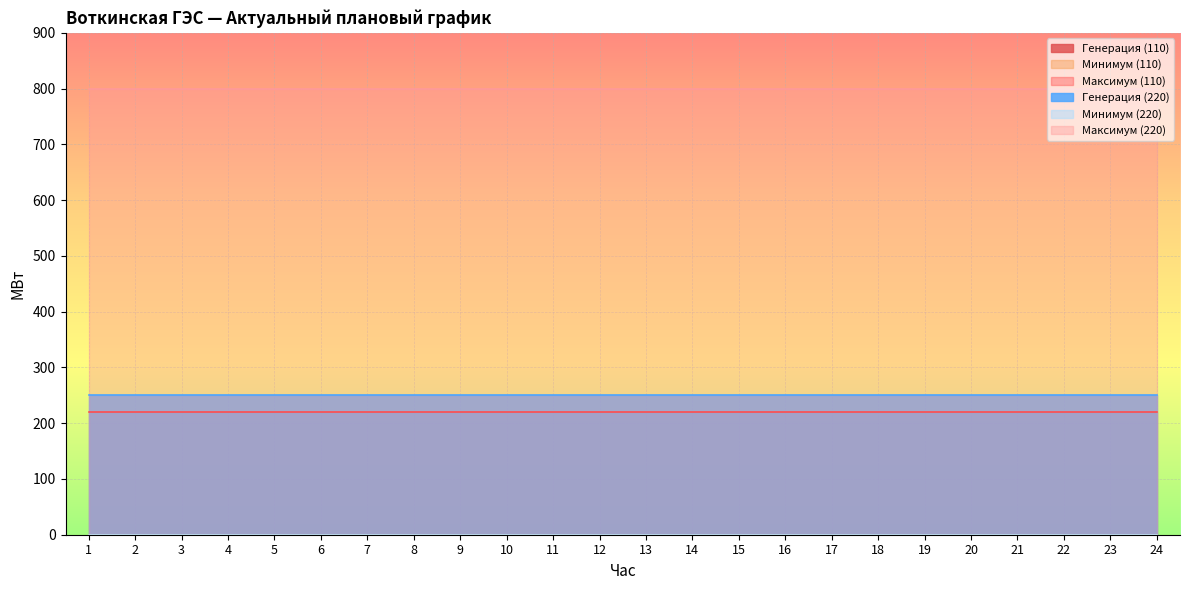

How many series are shown in this chart?

6